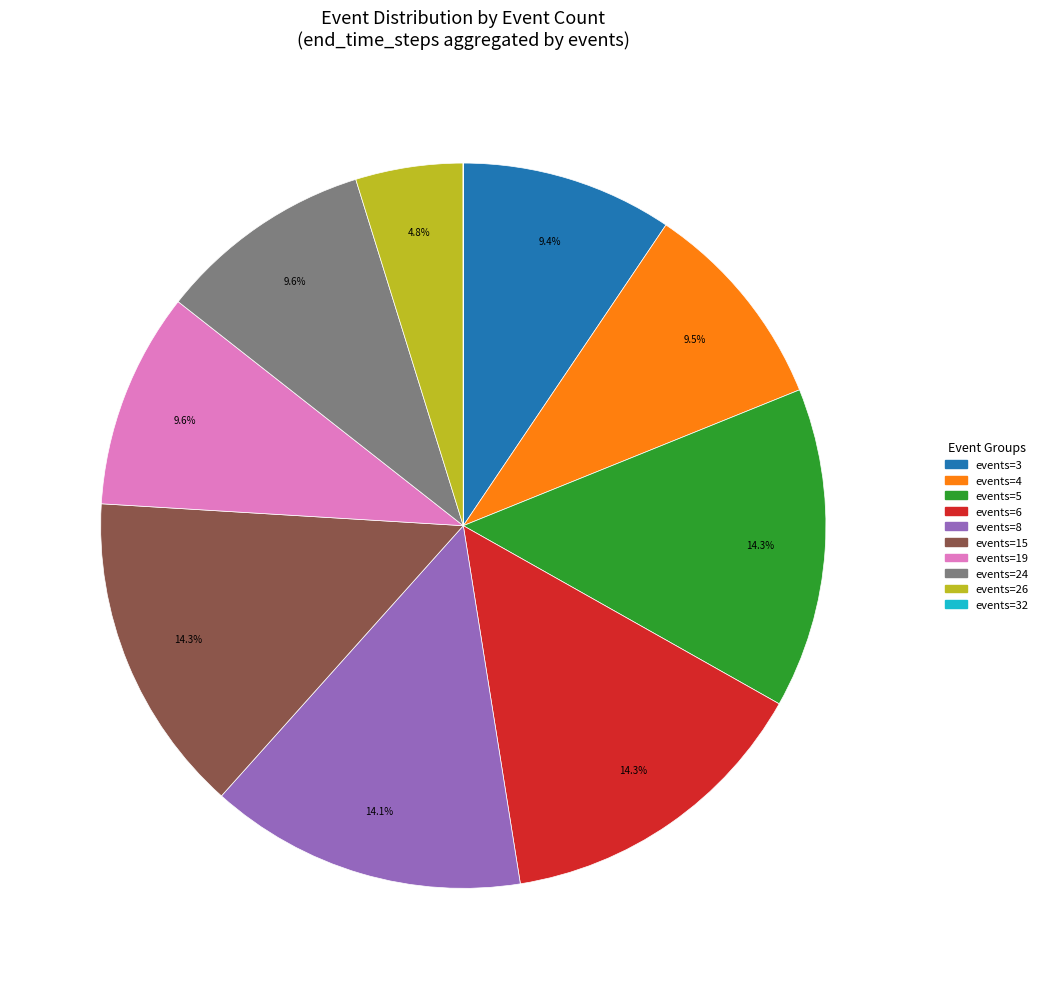

Which has a higher value, events=15 or events=24?

events=15